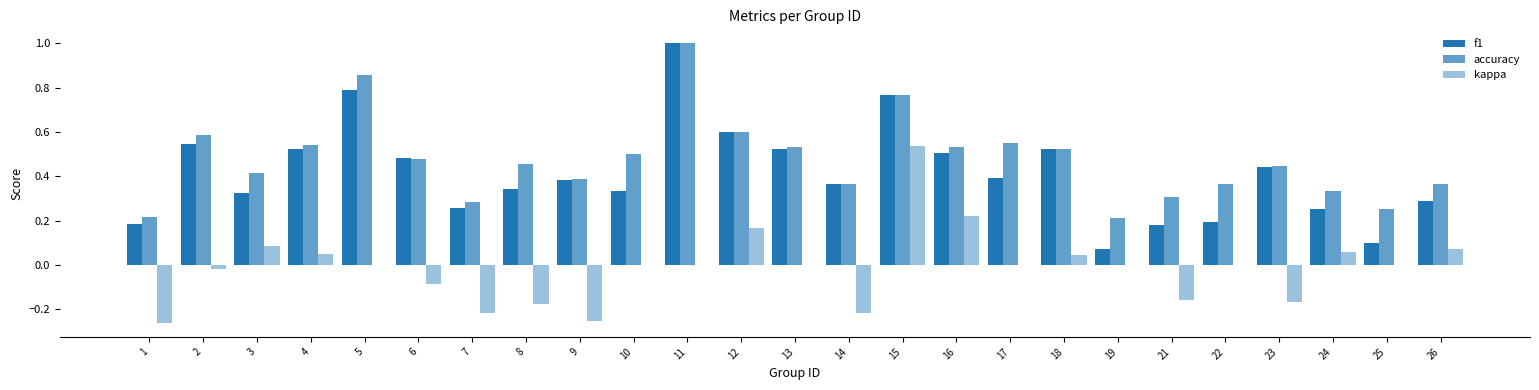

At which label is accuracy closest to 0?

19